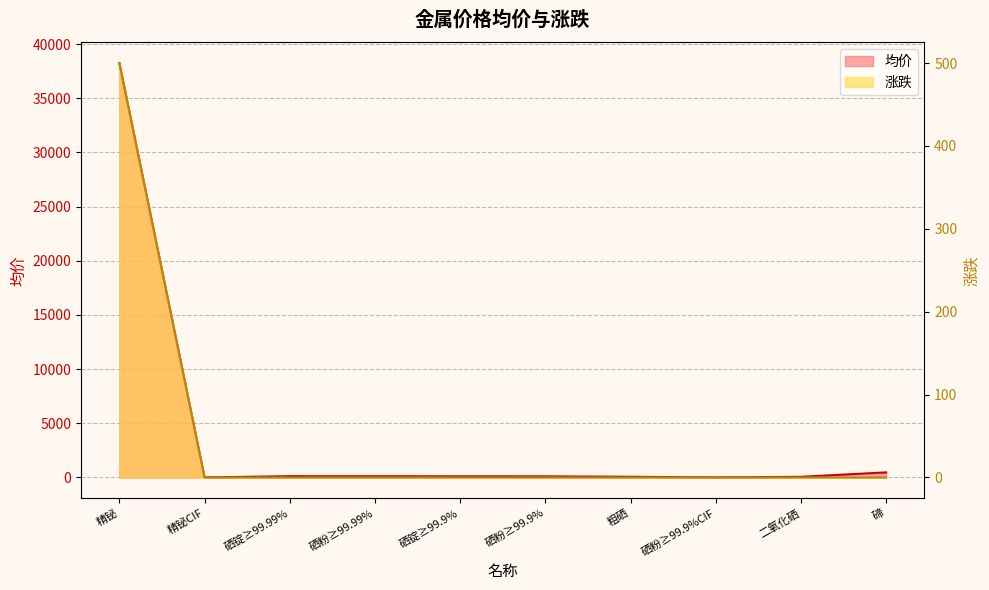

True or false: 均价 and 涨跌 cross at least once.

False